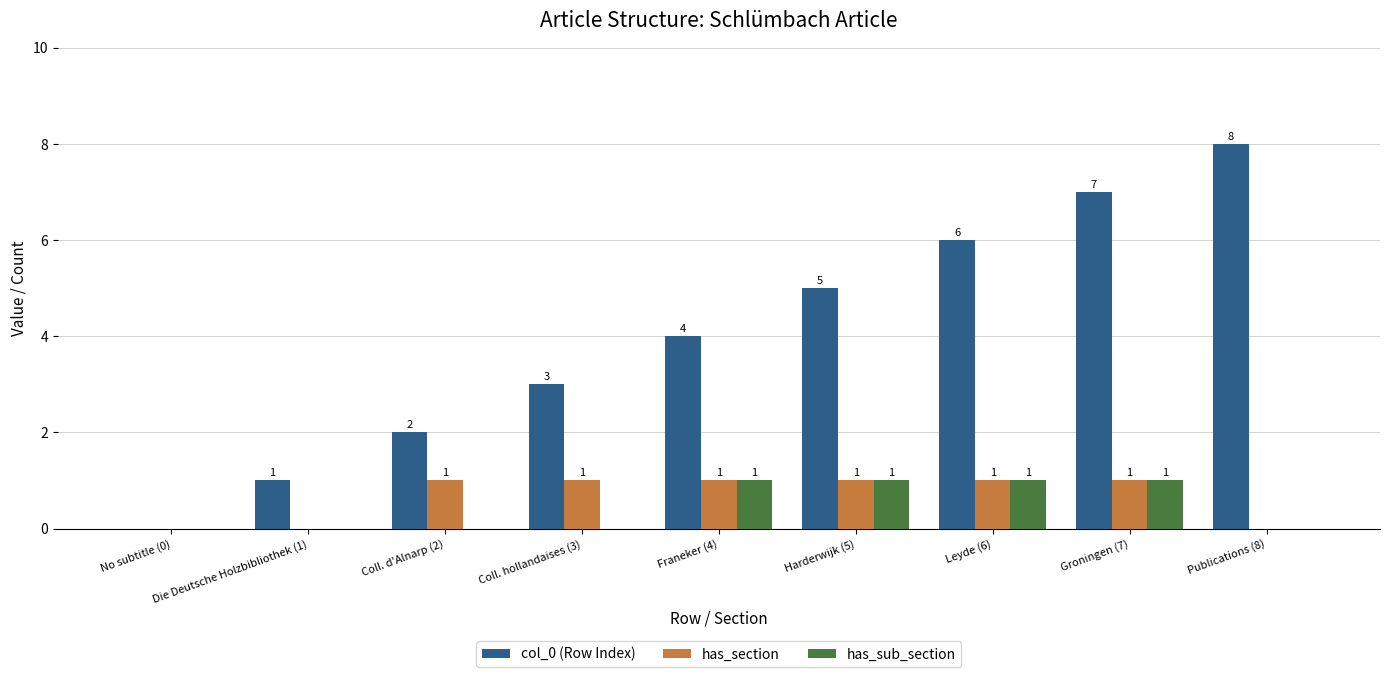

Reading right to left, transcribe all the data shown in this chart.

col_0 (Row Index): Publications (8)=8	Groningen (7)=7	Leyde (6)=6	Harderwijk (5)=5	Franeker (4)=4	Coll. hollandaises (3)=3	Coll. d'Alnarp (2)=2	Die Deutsche Holzbibliothek (1)=1	No subtitle (0)=0
has_section: Publications (8)=0	Groningen (7)=1	Leyde (6)=1	Harderwijk (5)=1	Franeker (4)=1	Coll. hollandaises (3)=1	Coll. d'Alnarp (2)=1	Die Deutsche Holzbibliothek (1)=0	No subtitle (0)=0
has_sub_section: Publications (8)=0	Groningen (7)=1	Leyde (6)=1	Harderwijk (5)=1	Franeker (4)=1	Coll. hollandaises (3)=0	Coll. d'Alnarp (2)=0	Die Deutsche Holzbibliothek (1)=0	No subtitle (0)=0